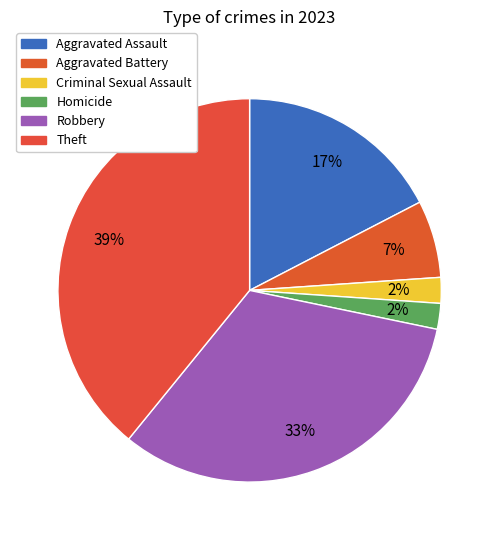

To the nearest percent, what portion does Robbery represent?

33%